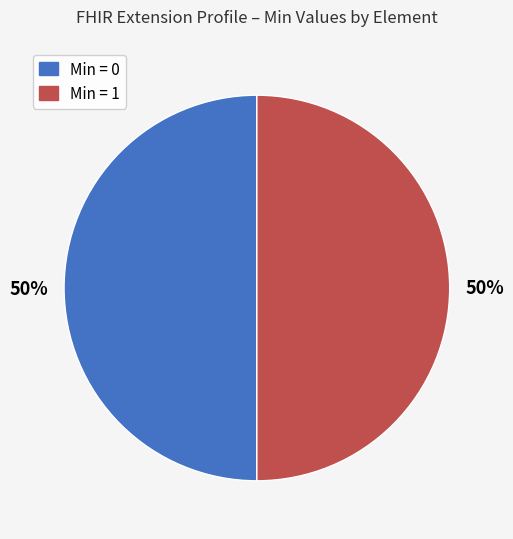

The Min = 0 slice represents 50% of the pie. True or false?

True